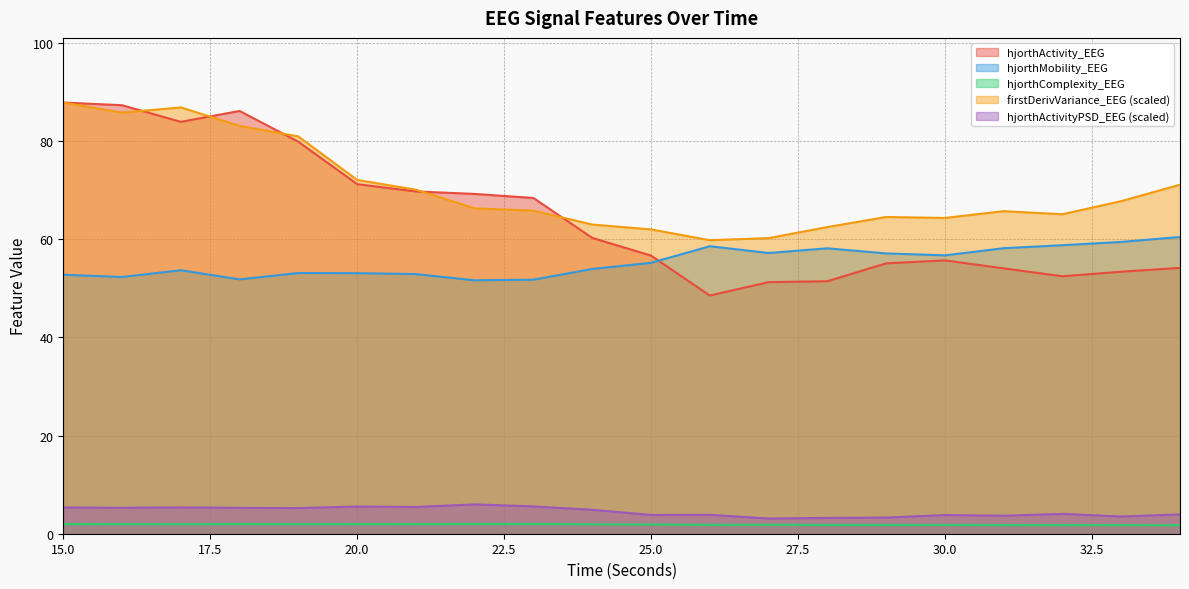

The firstDerivVariance_EEG_scaled series shows 42.5 at 20. True or false?

False